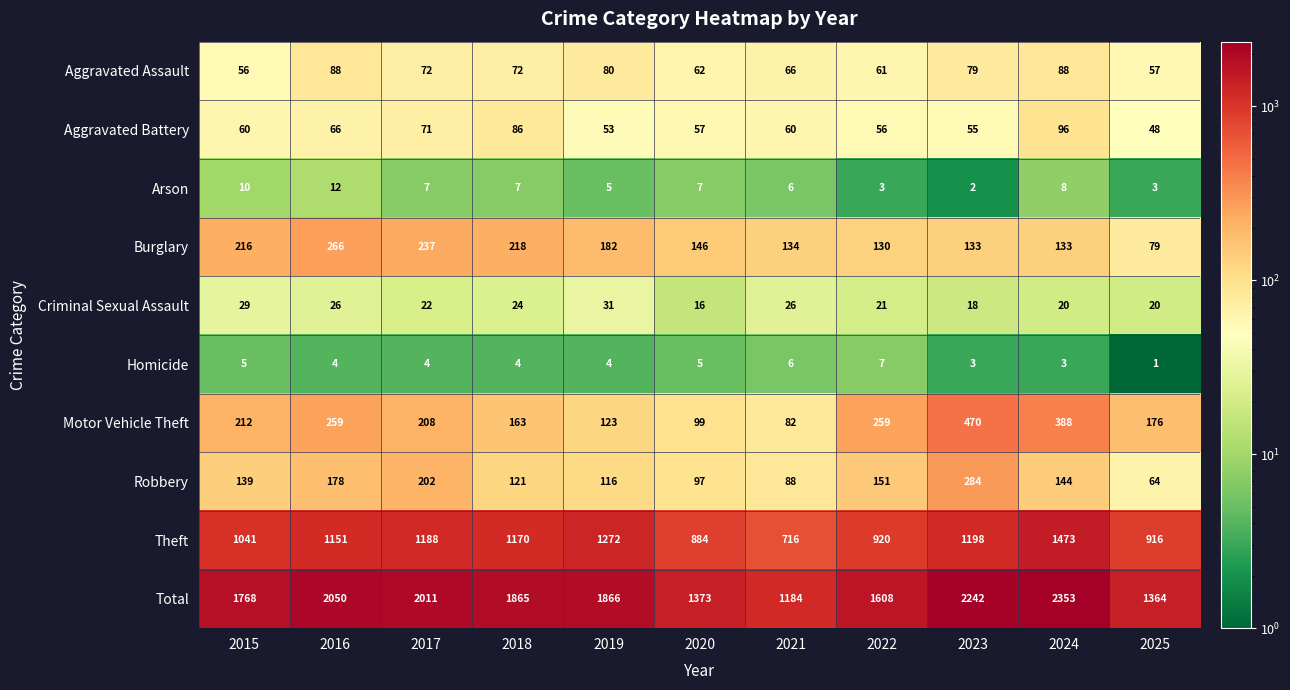

Is it true that Total equals 1865 at 2018?

True